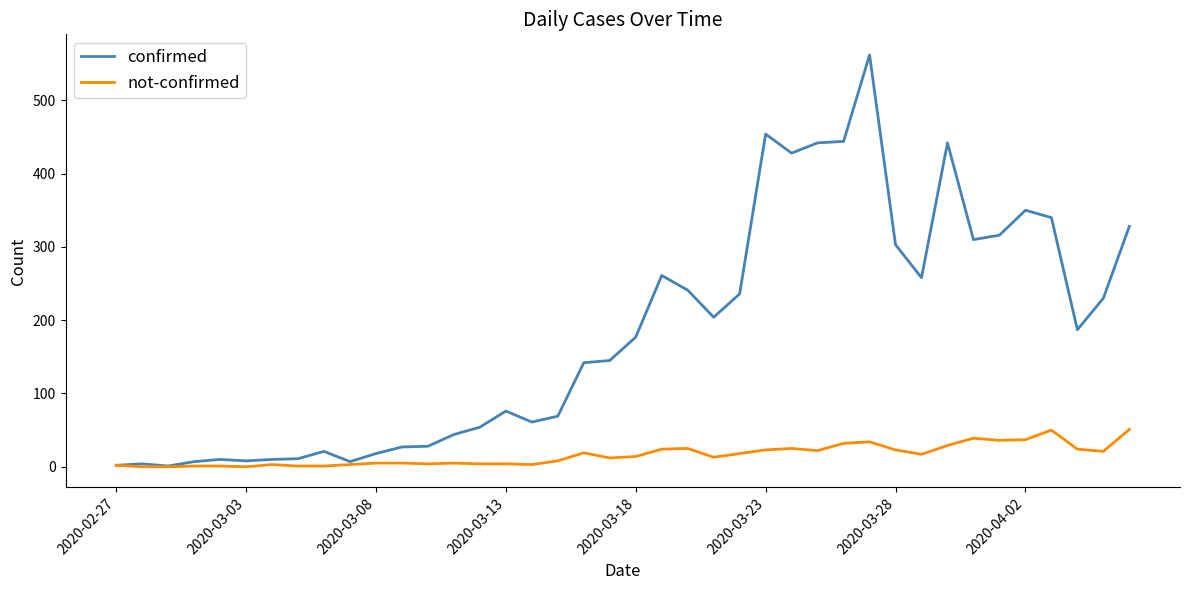

At how many categories does at least one series exceed 270?

12